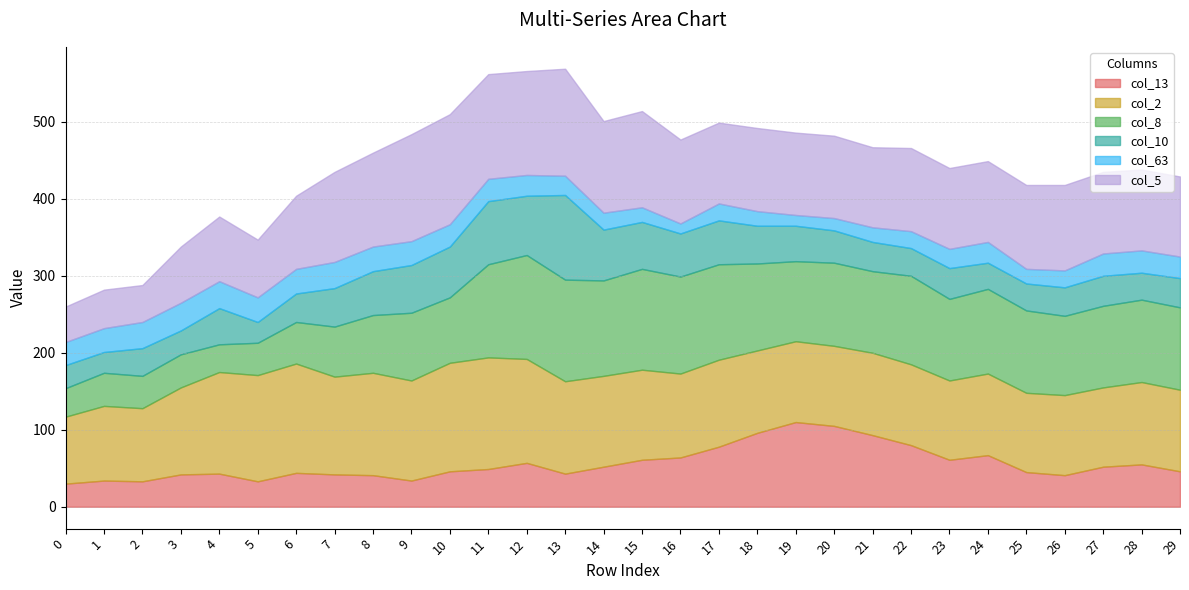

At which category is the sum across all series the highest?

13